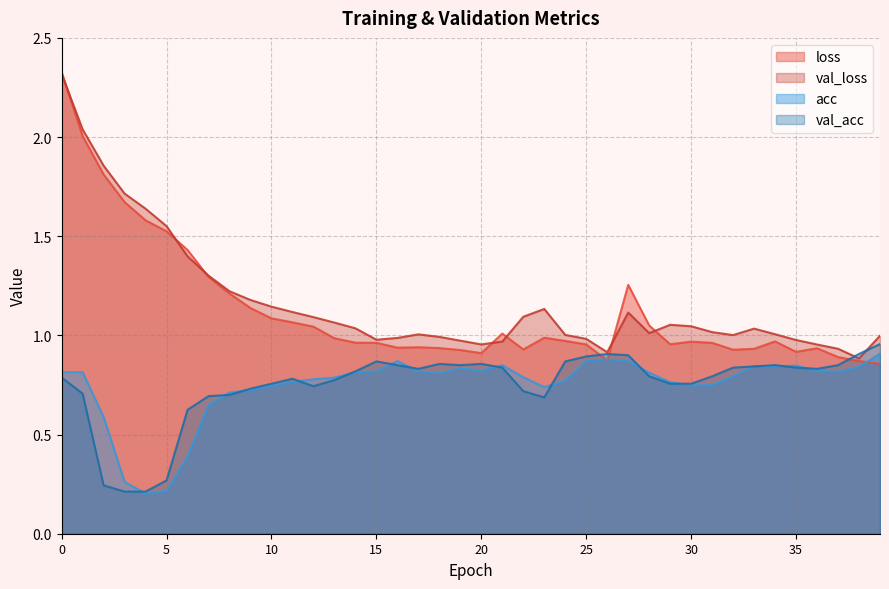

True or false: val_loss has a value of 0.4 at 37.

False